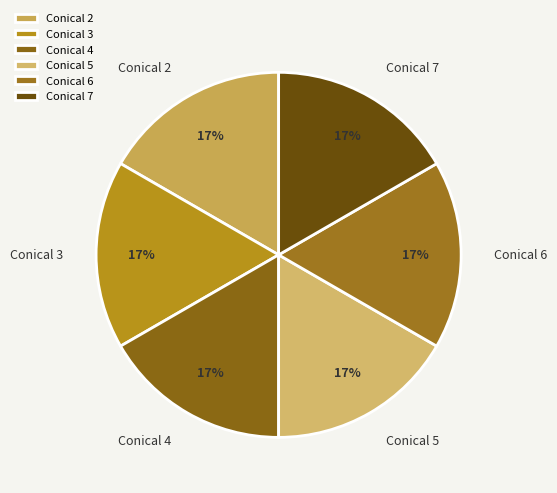

Do Conical 4 and Conical 6 together represent more than half of the pie?

No